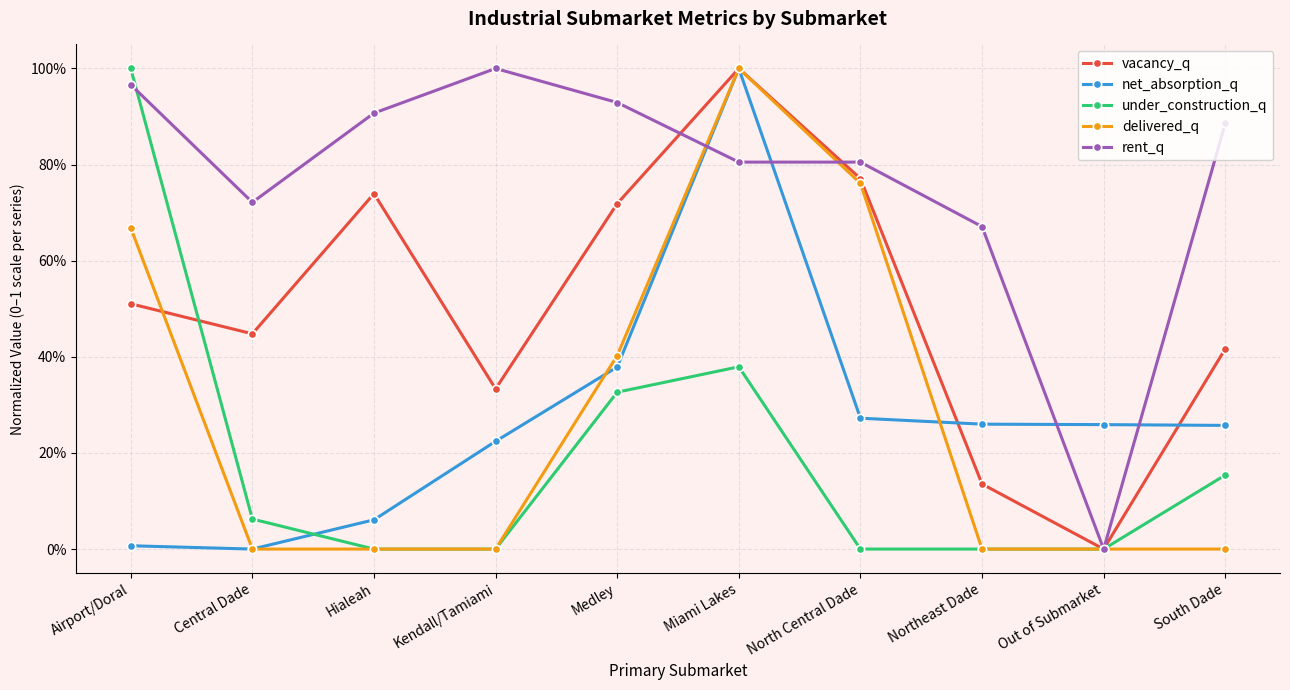

What are all the series names shown in the legend?

vacancy_q, net_absorption_q, under_construction_q, delivered_q, rent_q